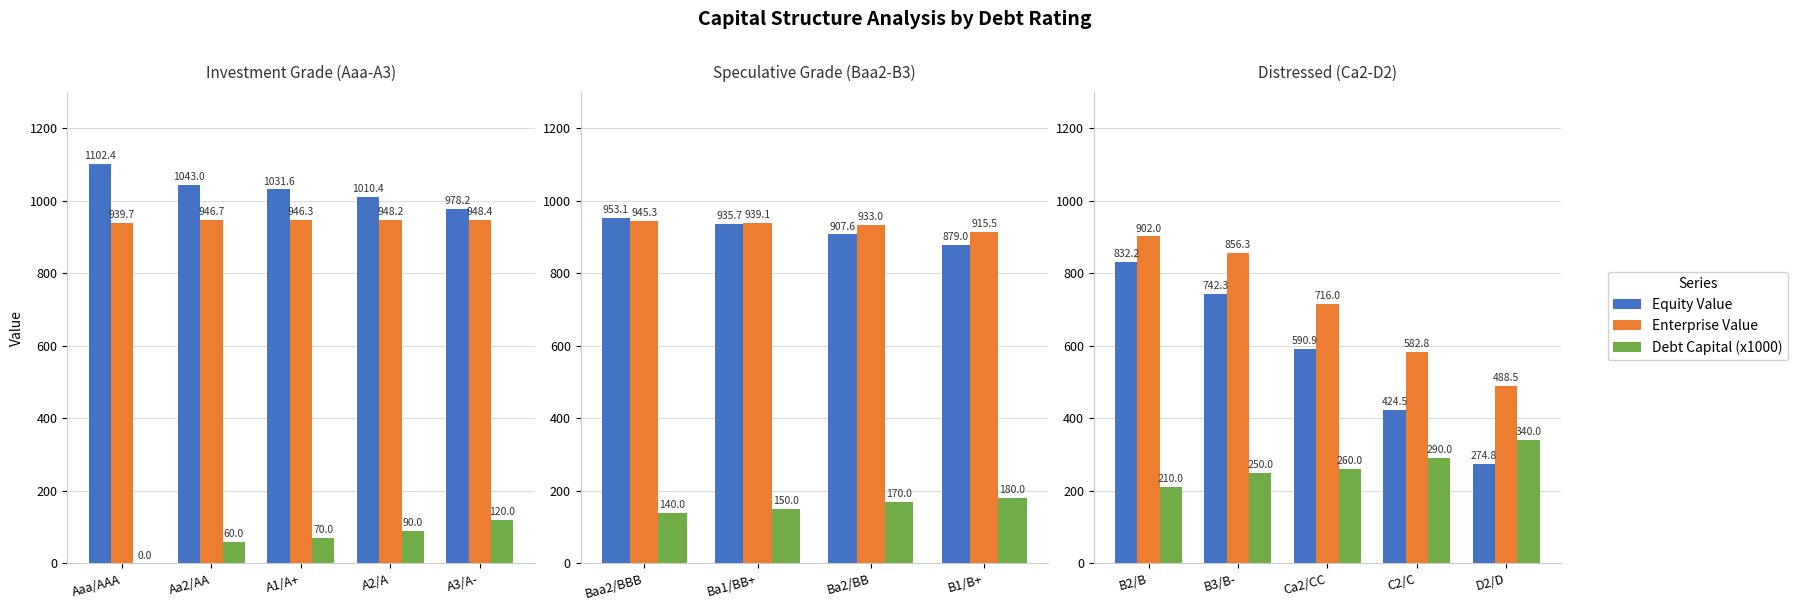

The Debt Capital (x1000) series shows 573.9 at D2/D. True or false?

False